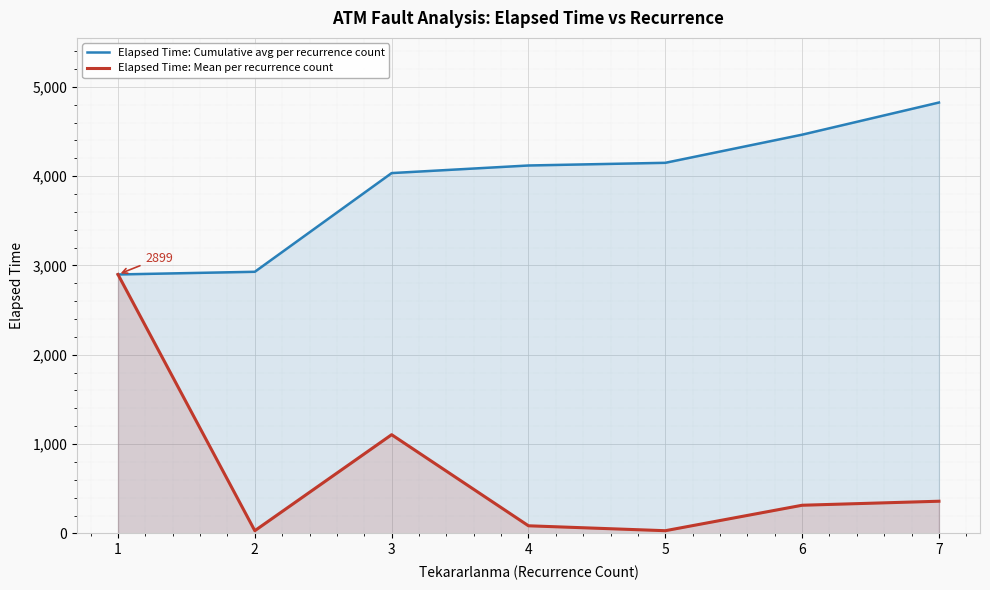

The value of Elapsed Time: Cumulative avg per recurrence count at 6 is 8224.4. True or false?

False